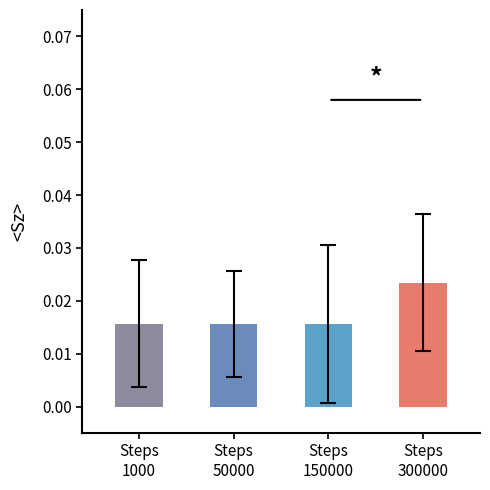

Count the values in the range 0 to 1.

4